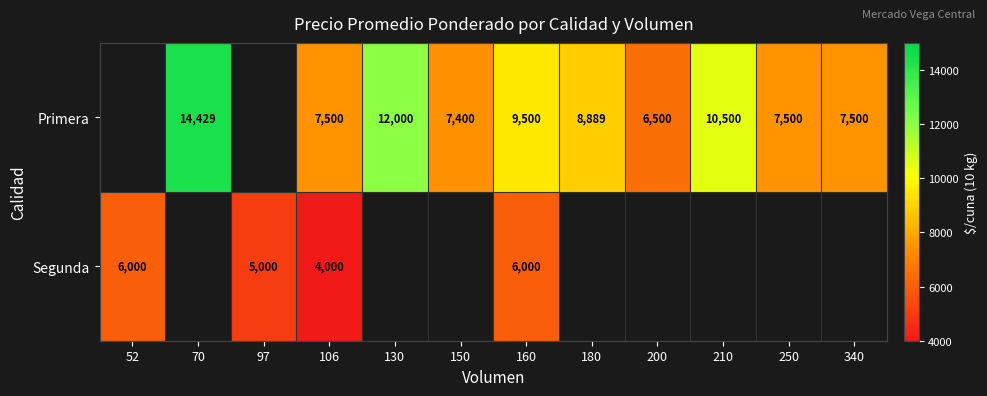

Between 97 and 160, which is larger?

160